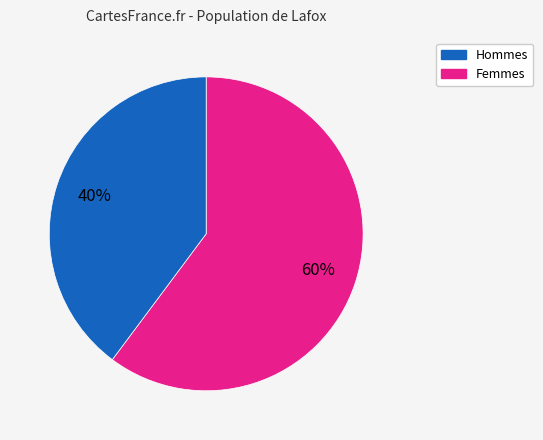

To the nearest percent, what is the difference between the largest and smallest slice percentages?

20%